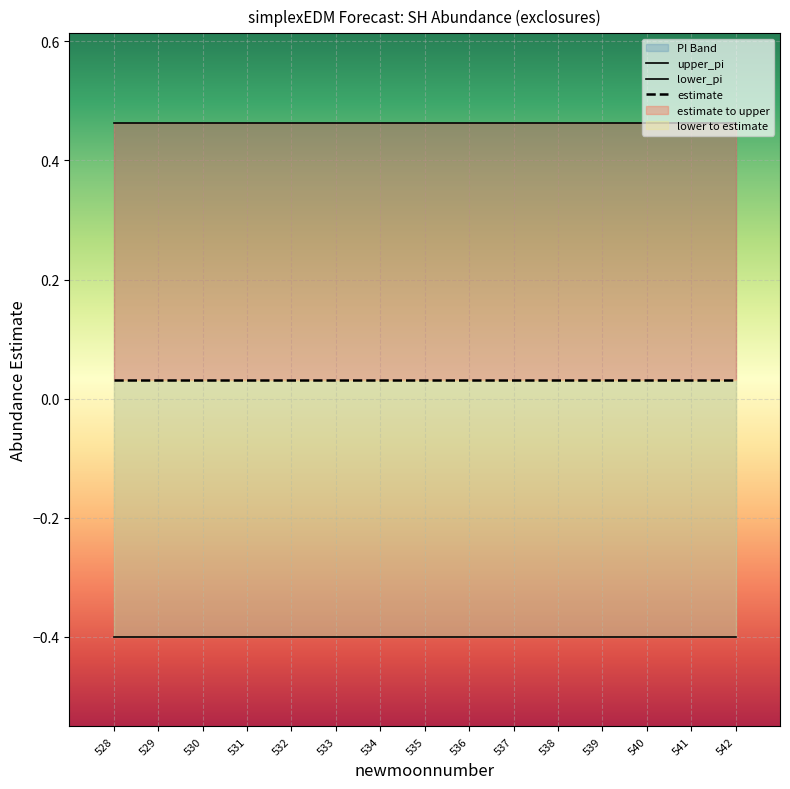

Reading left to right, transcribe all the data shown in this chart.

estimate: 0.0	0.0	0.0	0.0	0.0	0.0	0.0	0.0	0.0	0.0	0.0	0.0	0.0	0.0	0.0
upper_pi: 0.5	0.5	0.5	0.5	0.5	0.5	0.5	0.5	0.5	0.5	0.5	0.5	0.5	0.5	0.5
lower_pi: -0.4	-0.4	-0.4	-0.4	-0.4	-0.4	-0.4	-0.4	-0.4	-0.4	-0.4	-0.4	-0.4	-0.4	-0.4